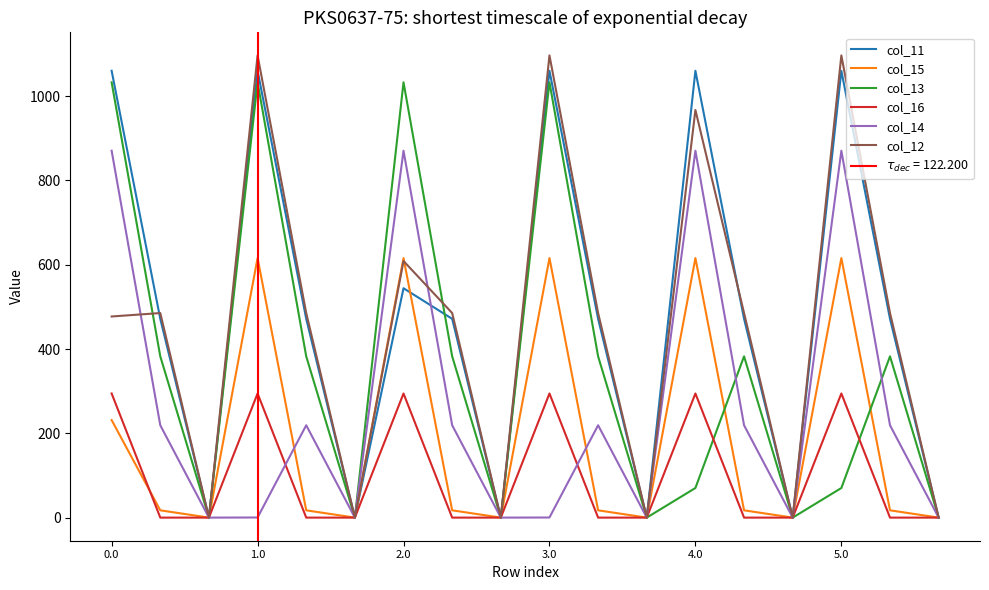

The col_14 series shows 98.4 at 4.0. True or false?

False